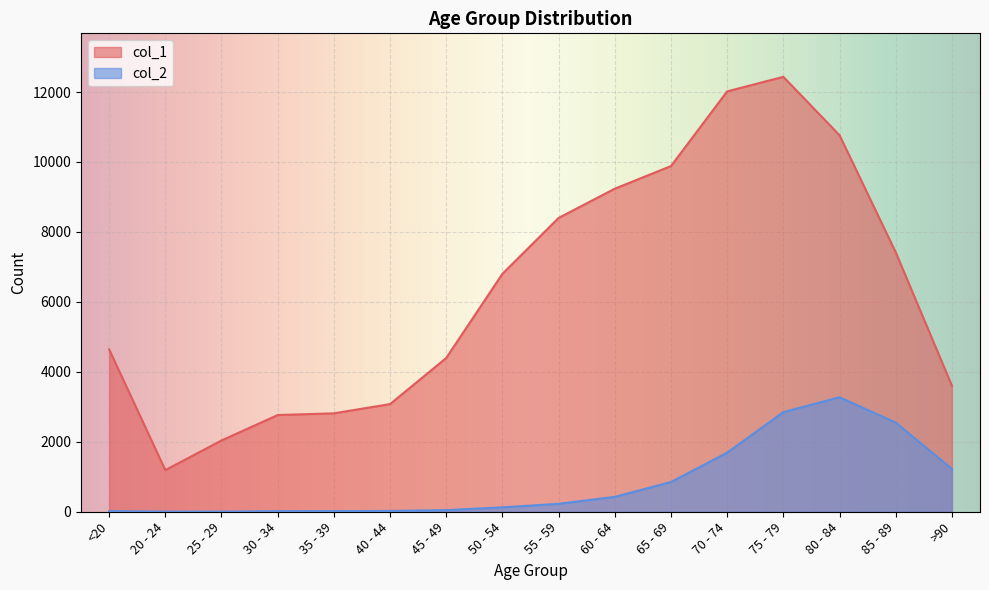

True or false: col_1 has more than 2 points higher than both neighbors.

False